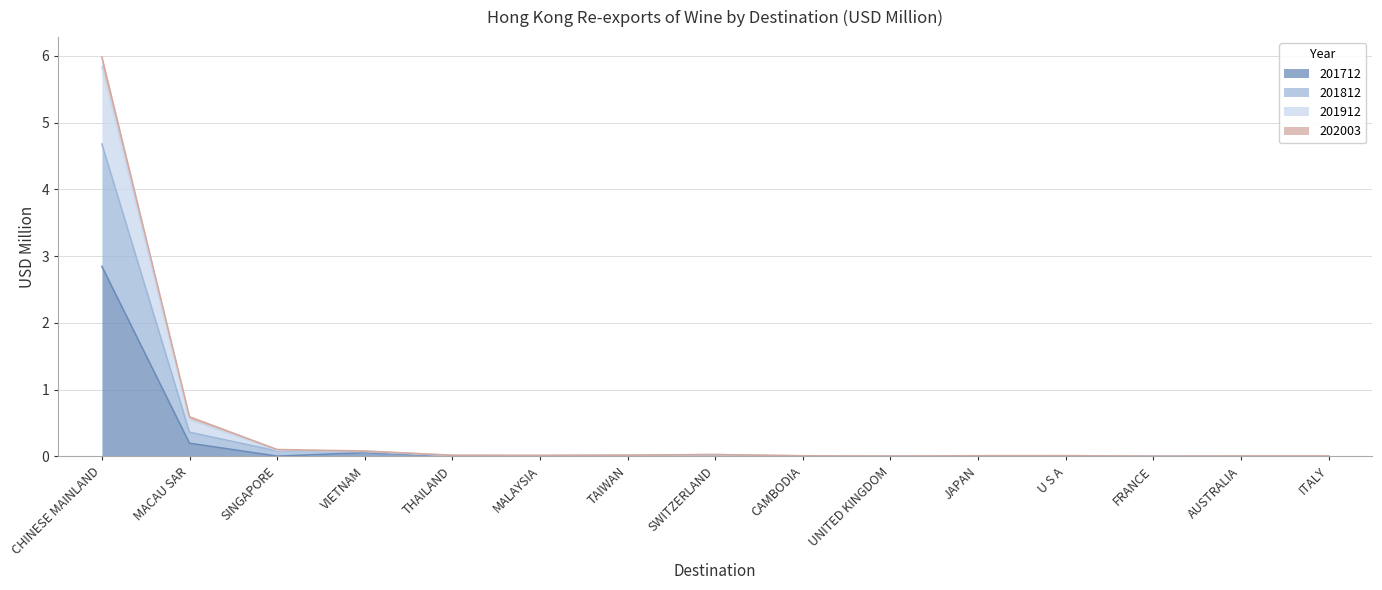

How many data points in 201812 are above 0?

14